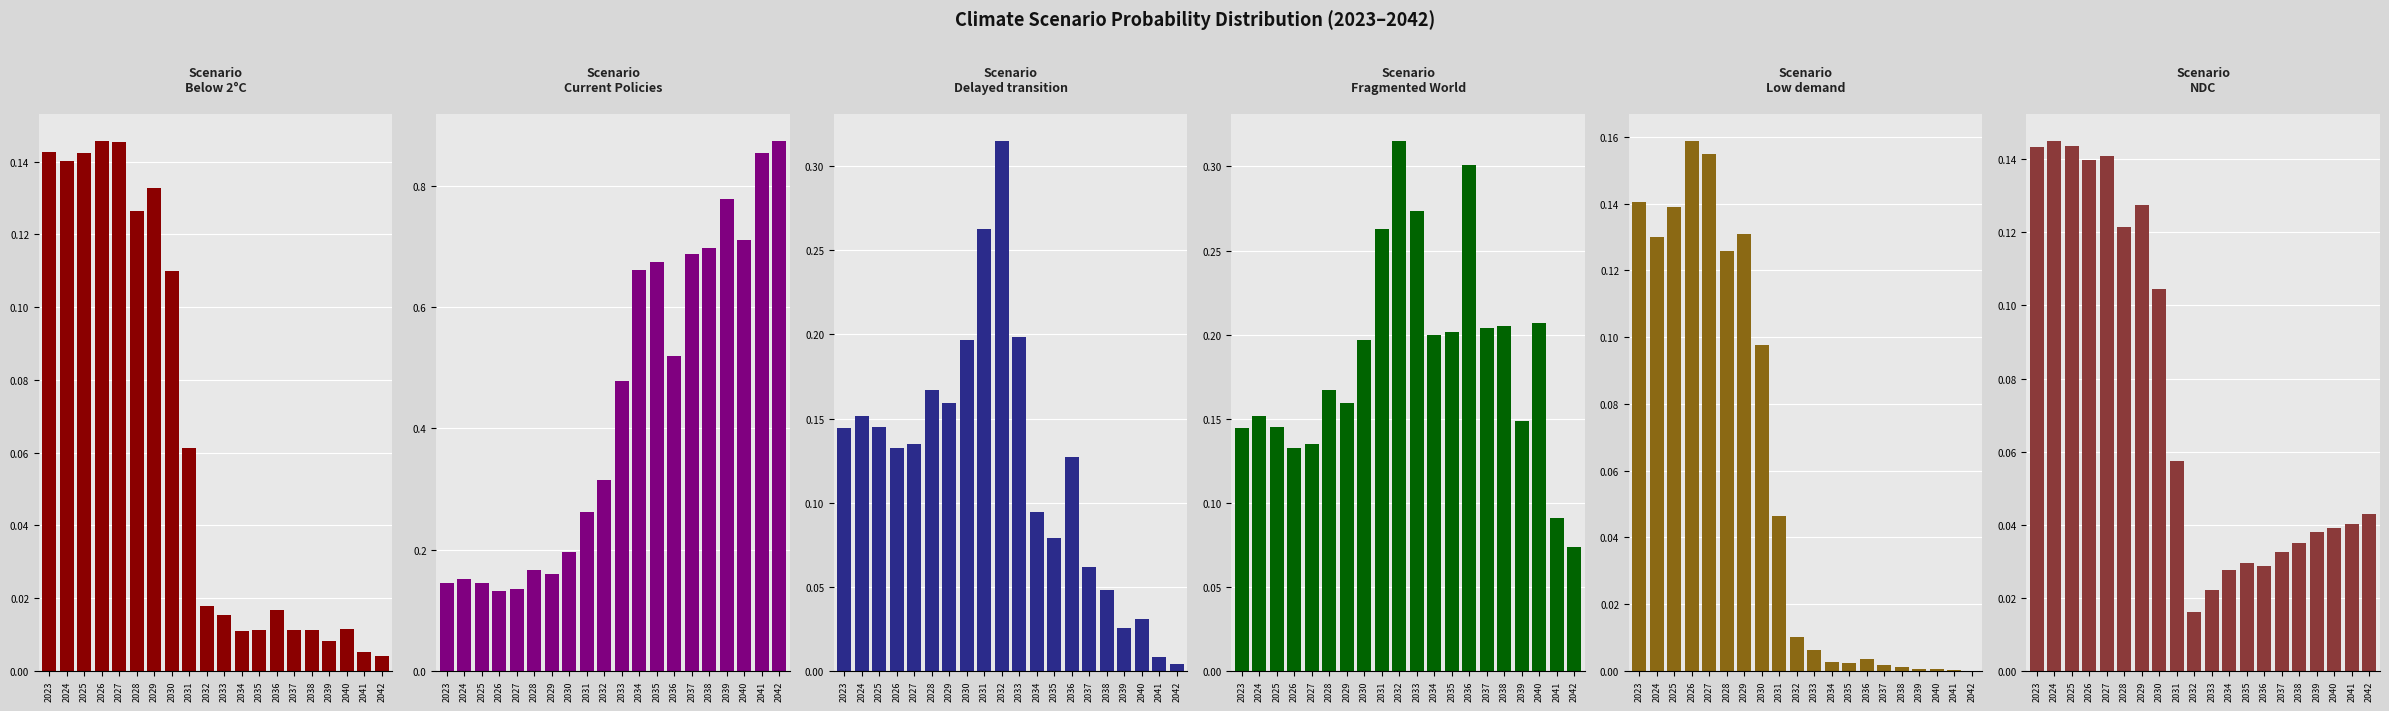

At 2027, list the series in order from largest to smallest.

Low demand, Below 2°C, NDC, Current Policies, Delayed transition, Fragmented World